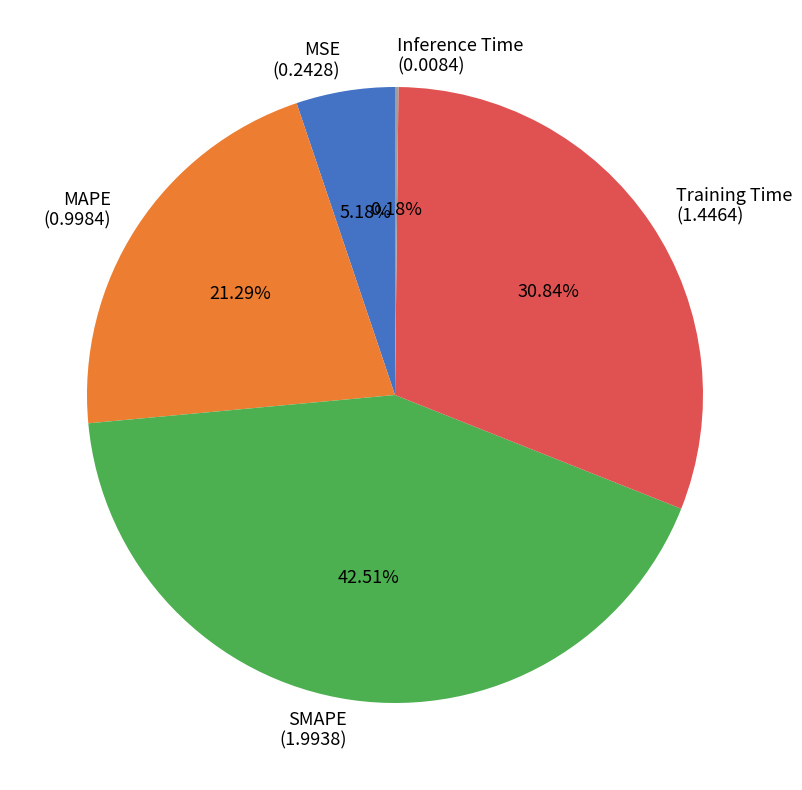

Does MSE (0.2428) account for over 50% of the chart?

No